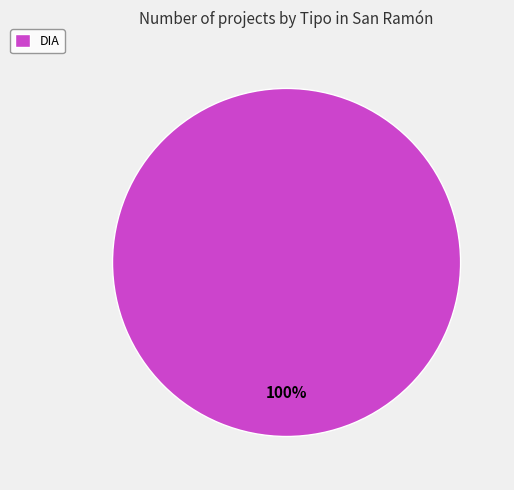

What percentage is the DIA slice, to the nearest percent?

100%